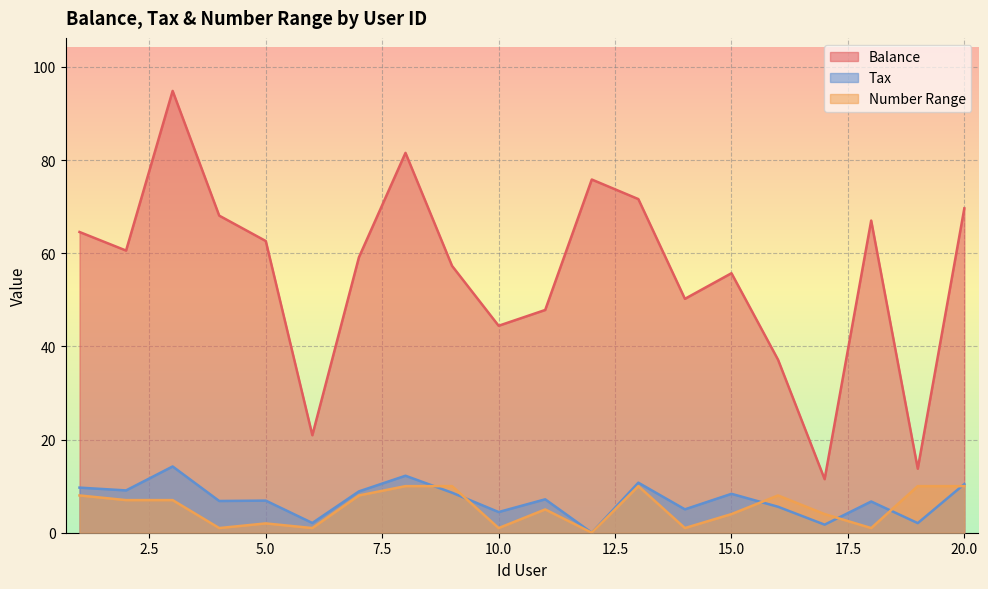

Reading left to right, what are all the values shown in this chart?

Balance: 64.5	60.6	94.8	68.1	62.6	20.9	59.1	81.5	57.3	44.4	47.8	75.8	71.6	50.2	55.7	37.1	11.5	67.0	13.7	69.6
Tax: 9.7	9.1	14.2	6.8	6.9	2.1	8.9	12.2	8.6	4.4	7.2	0.0	10.7	5.0	8.3	5.6	1.7	6.7	2.1	10.4
Number Range: 8.0	7.0	7.0	1.0	2.0	1.0	8.0	10.0	10.0	1.0	5.0	0.0	10.0	1.0	4.0	8.0	4.0	1.0	10.0	10.0